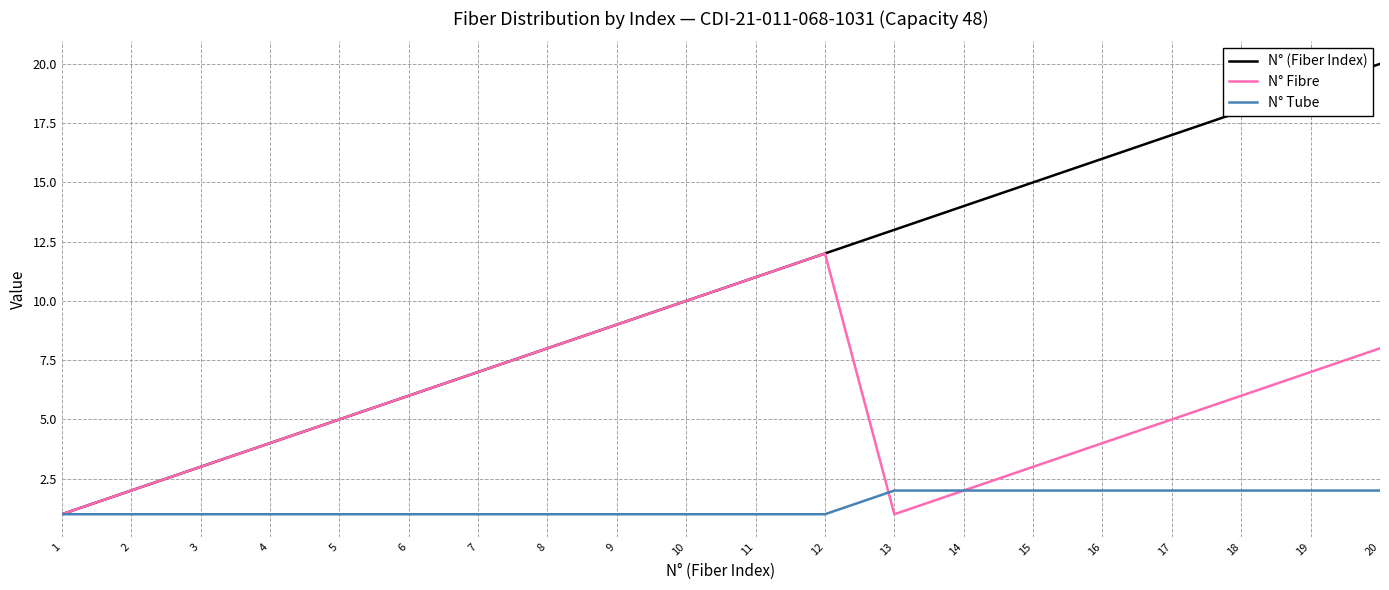

Which category has the highest value in the N° Fibre series?

12